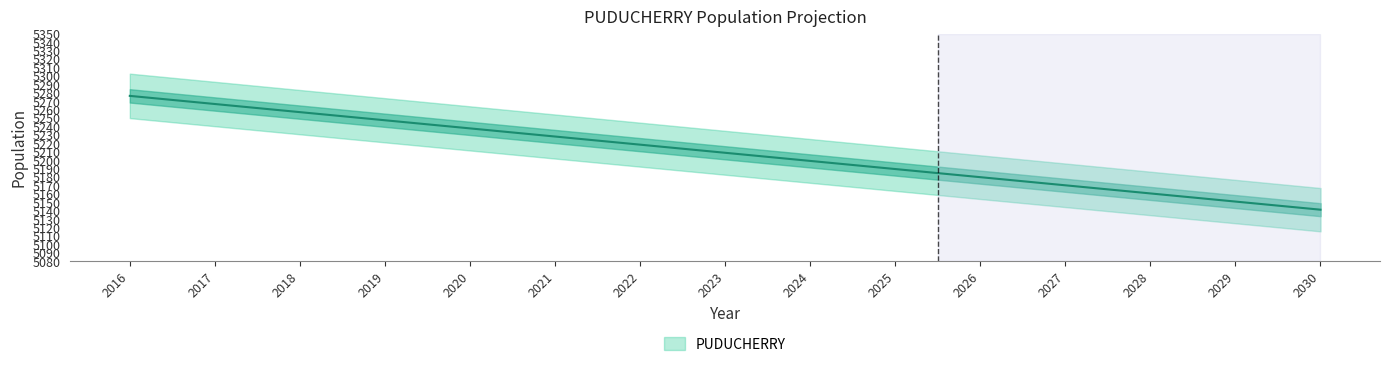

Reading left to right, what are all the values shown in this chart?

2016=5276.2	2017=5266.5	2018=5256.9	2019=5247.2	2020=5237.6	2021=5227.9	2022=5218.3	2023=5208.6	2024=5199.0	2025=5189.4	2026=5179.7	2027=5170.1	2028=5160.4	2029=5150.8	2030=5141.1